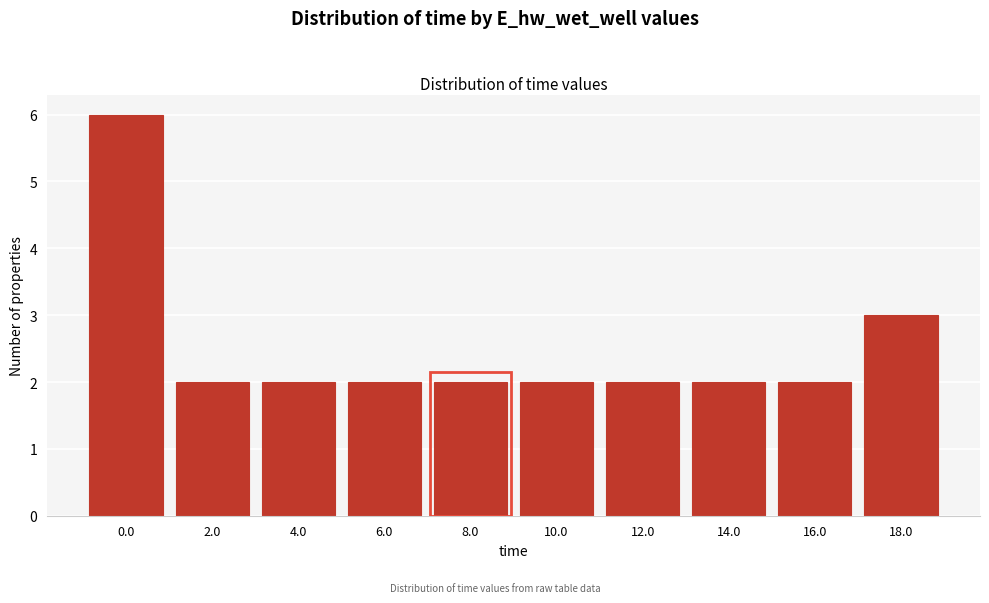

Reading left to right, extract all data points from this chart.

0.0=6	2.0=2	4.0=2	6.0=2	8.0=2	10.0=2	12.0=2	14.0=2	16.0=2	18.0=3